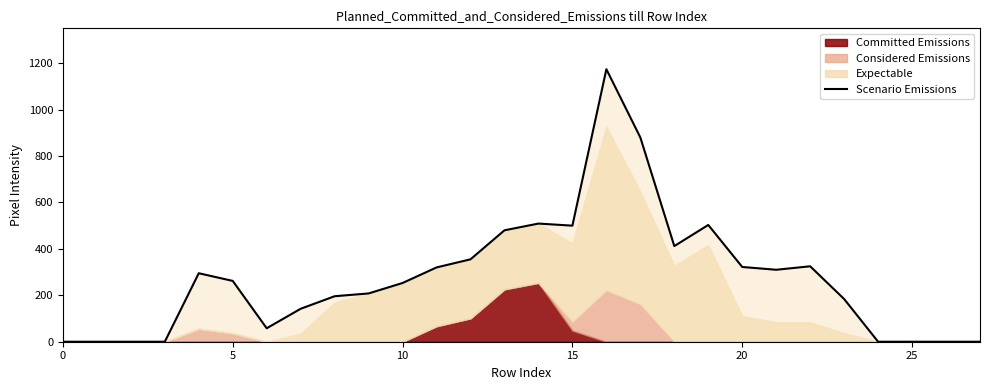

Count the number of categories in the chart.

28